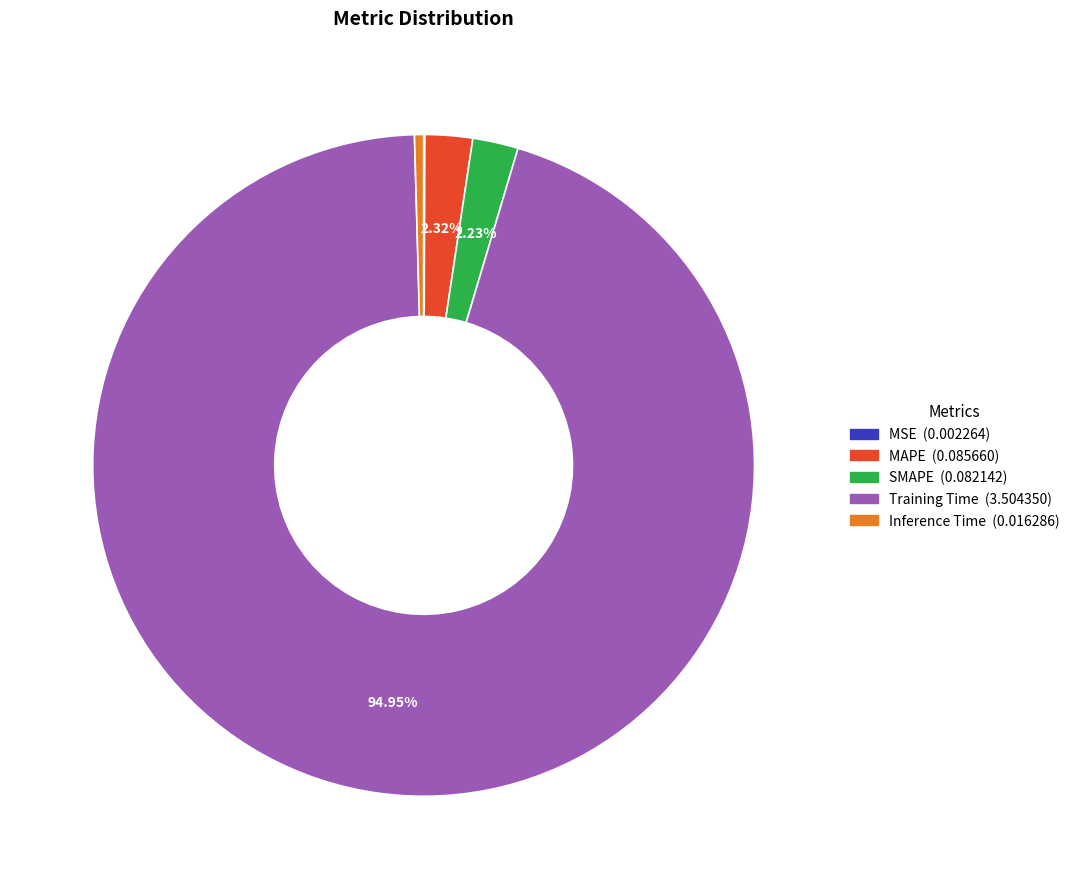

To the nearest percent, what is the difference between the largest and smallest slice percentages?

95%